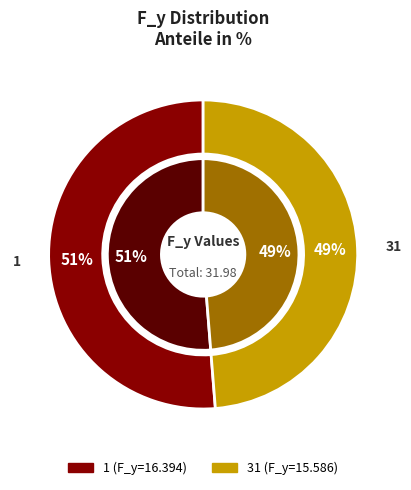

To the nearest percent, what percentage of the pie is 1?

51%